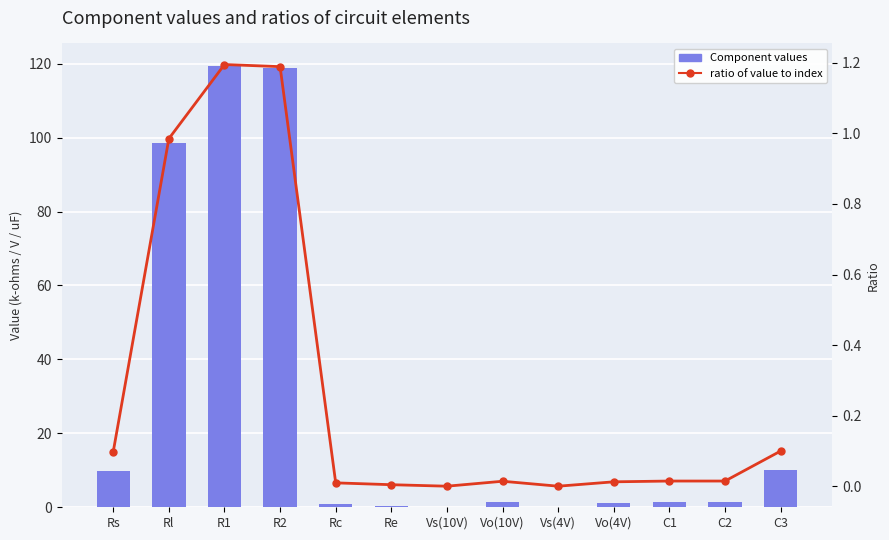

Which series has the widest spread of values?

Component values